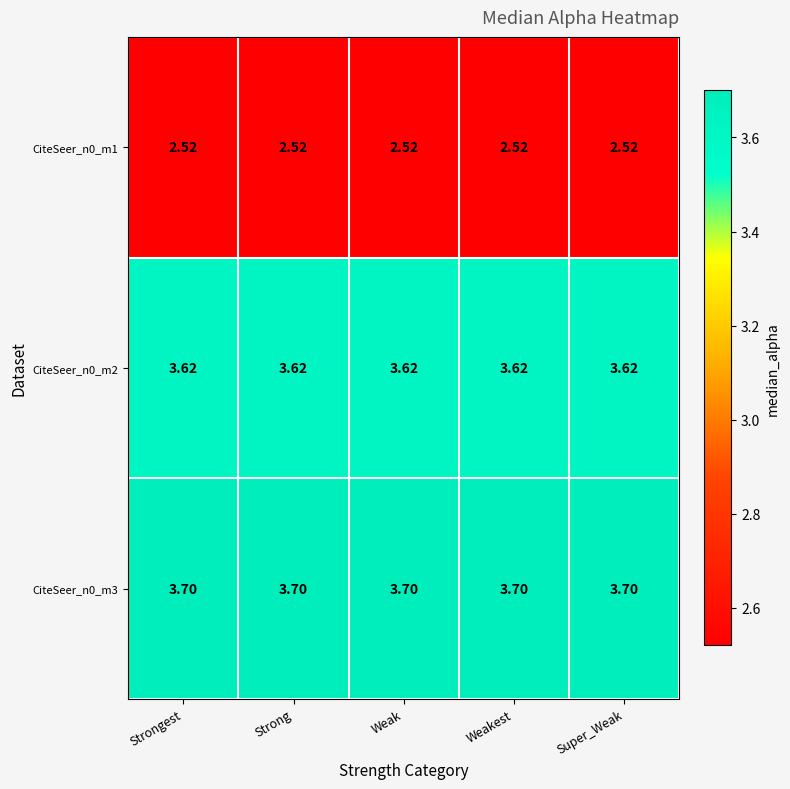

Is the value of CiteSeer_n0_m2 at Weakest greater than the value of CiteSeer_n0_m3 at Weak?

No